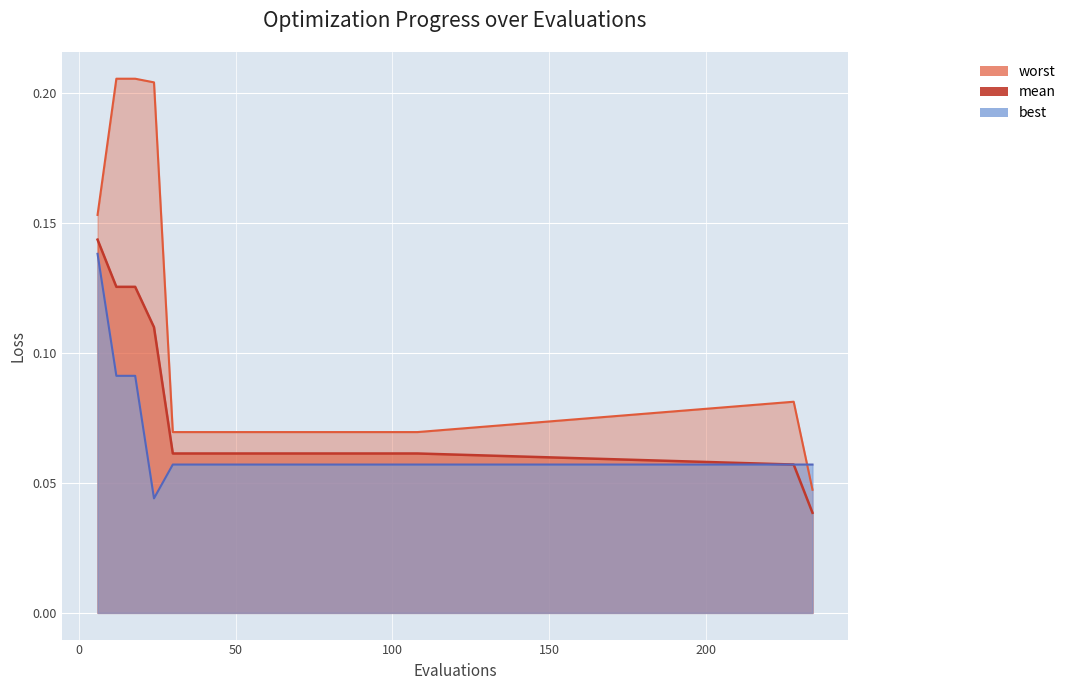

Reading left to right, extract all data points from this chart.

best: 0.1	0.1	0.1	0.0	0.1	0.1	0.1	0.1	0.1	0.1	0.1	0.1	0.1	0.1	0.1	0.1	0.1	0.1	0.1	0.1
mean: 0.1	0.1	0.1	0.1	0.1	0.1	0.1	0.1	0.1	0.1	0.1	0.1	0.1	0.1	0.1	0.1	0.1	0.1	0.1	0.0
worst: 0.2	0.2	0.2	0.2	0.1	0.1	0.1	0.1	0.1	0.1	0.1	0.1	0.1	0.1	0.1	0.1	0.1	0.1	0.1	0.0